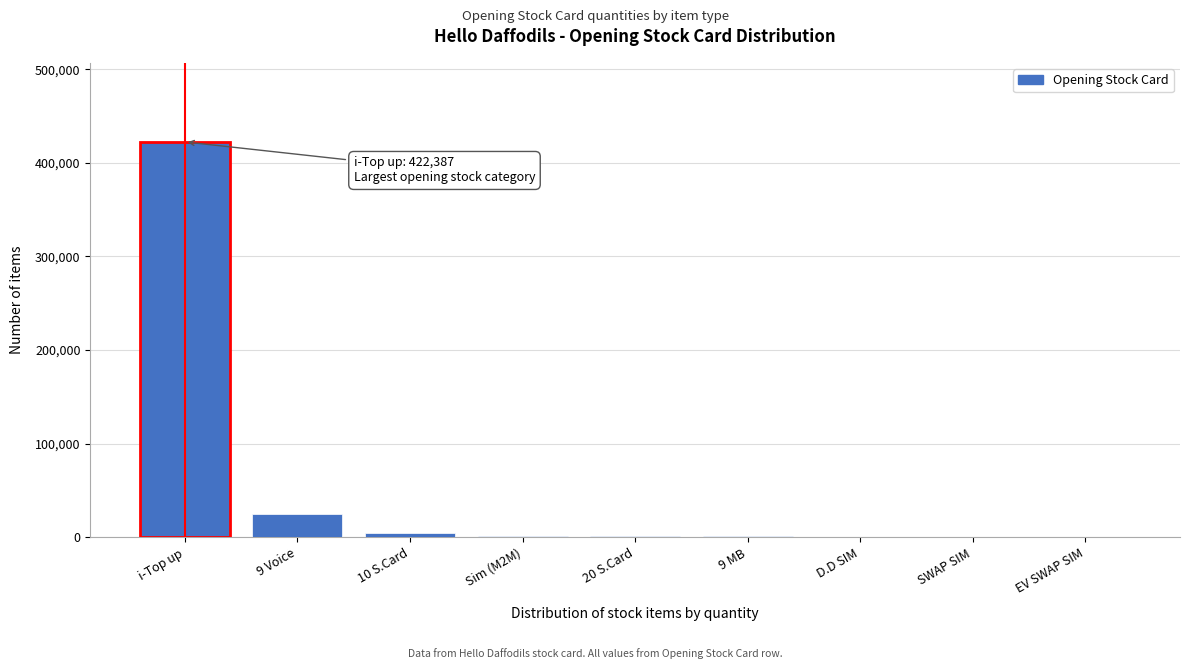

What is the greatest value displayed?

422387